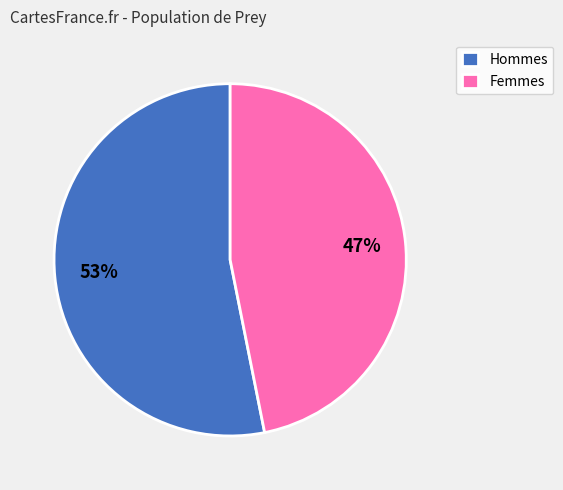

What is the ratio of the value at Hommes to the value at Femmes?

1.1